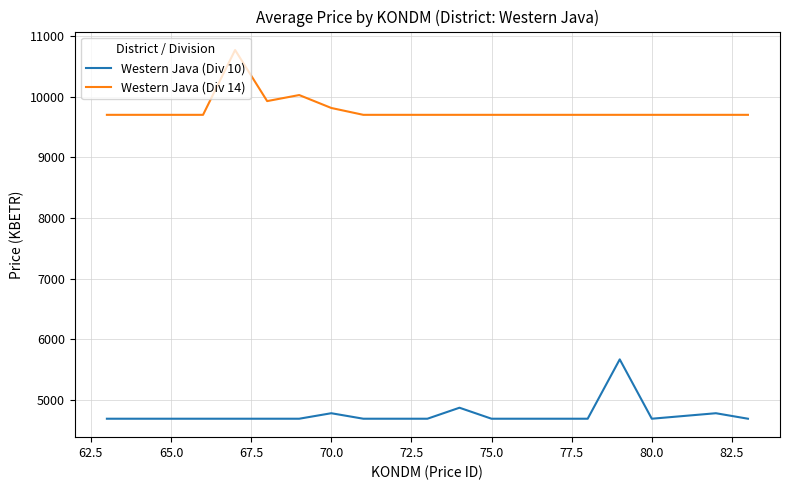

What is the sum of all Western Java (Div 14) values?

205453.4